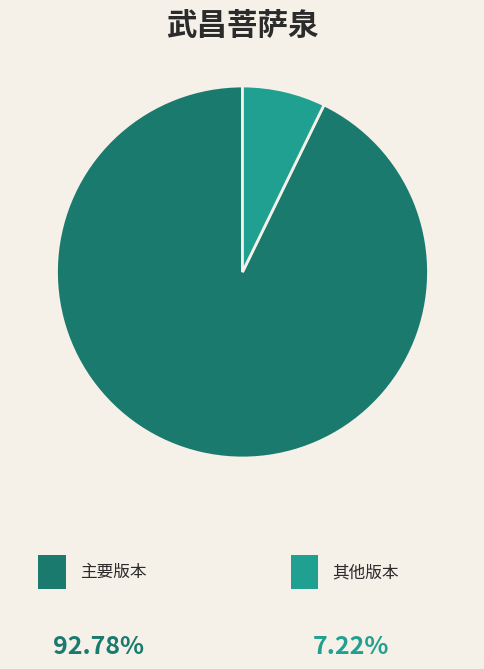

Does any single category account for the majority?

Yes